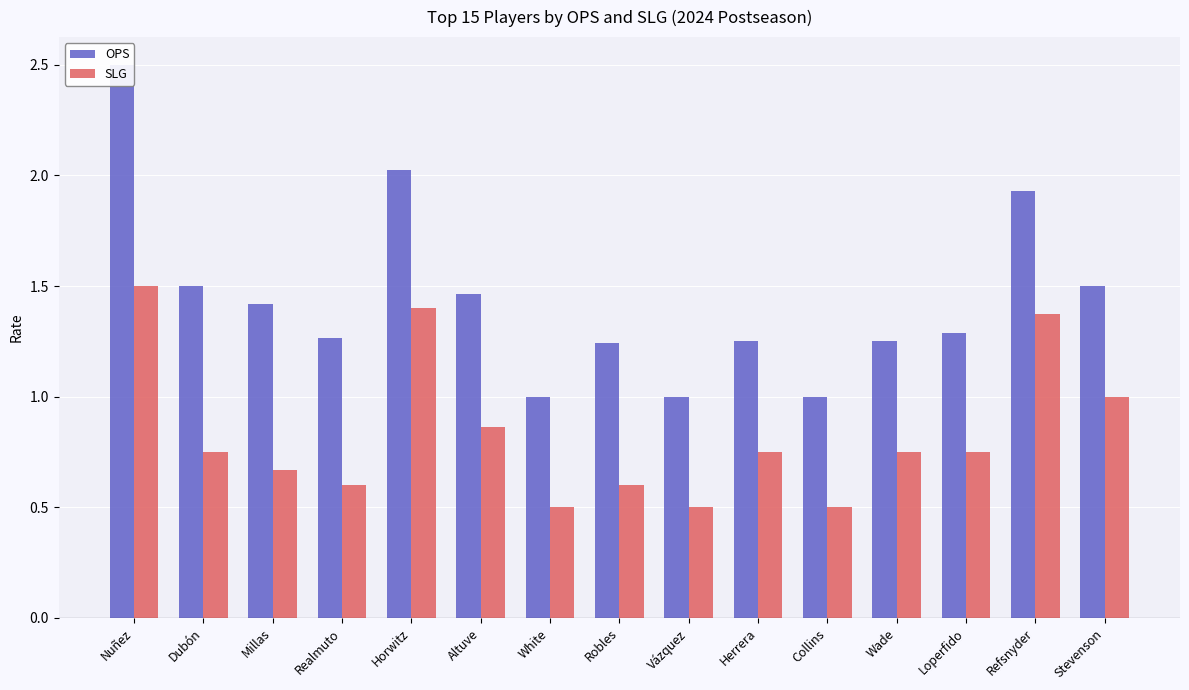

Which series has the largest range (max minus min)?

OPS